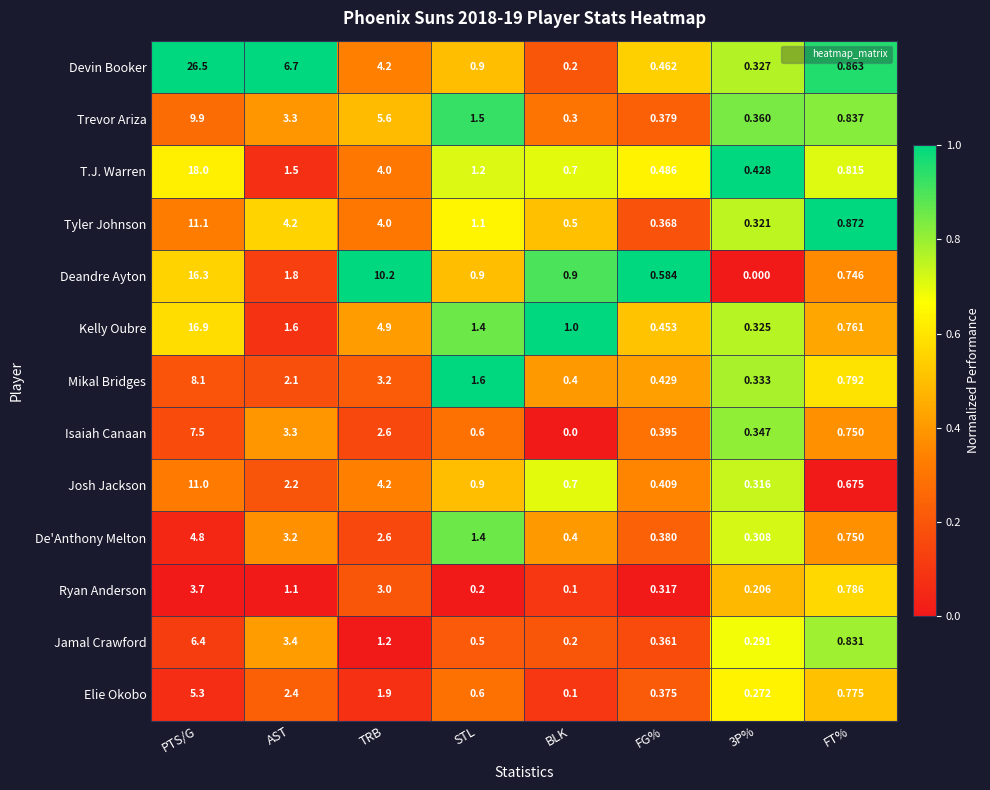

Is the value of De'Anthony Melton at FG% greater than the value of Elie Okobo at PTS/G?

No